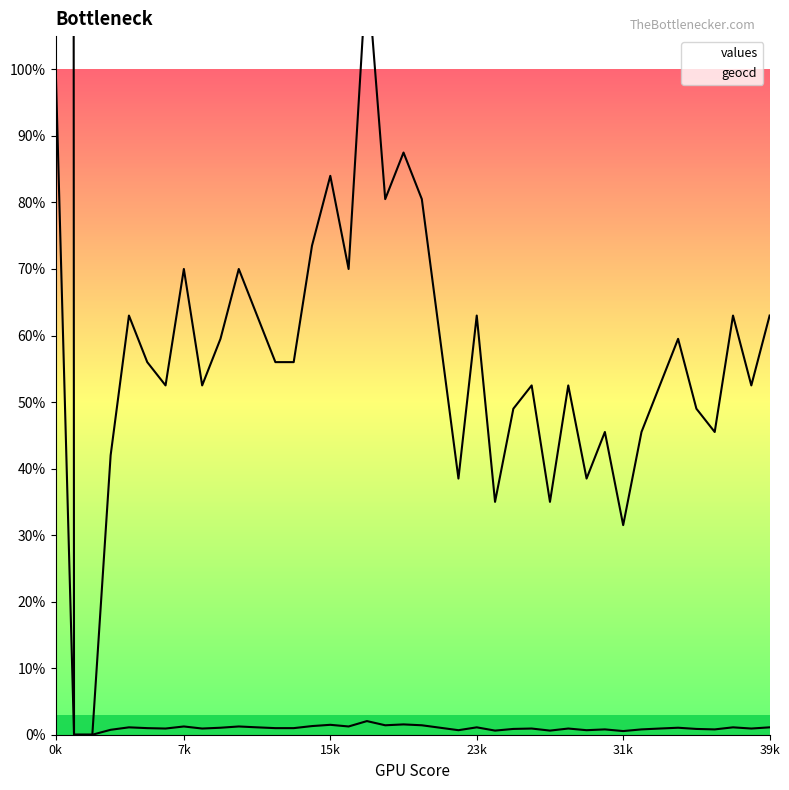

How many data points does each series have?

40